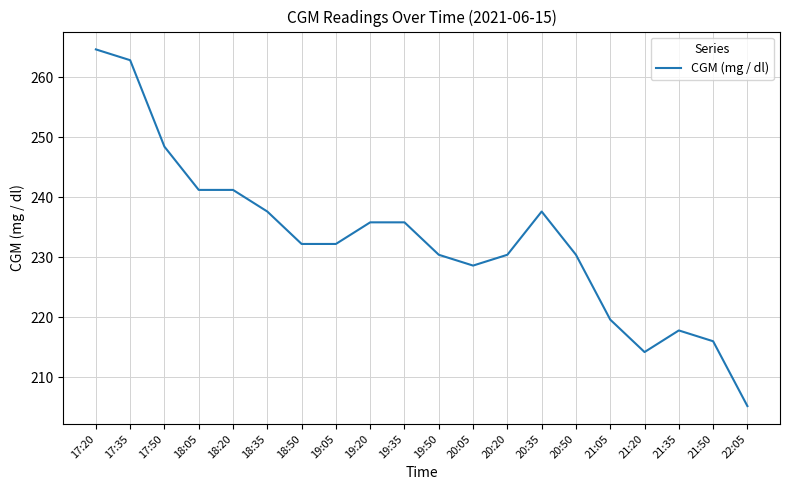

What is the sum of all values?

4662.0